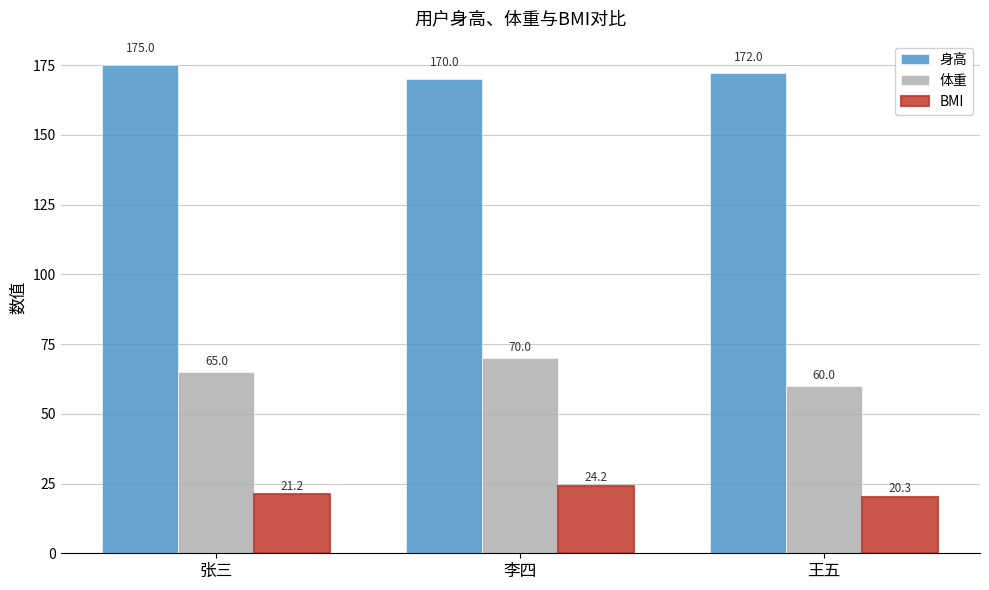

How many groups of bars are there?

3